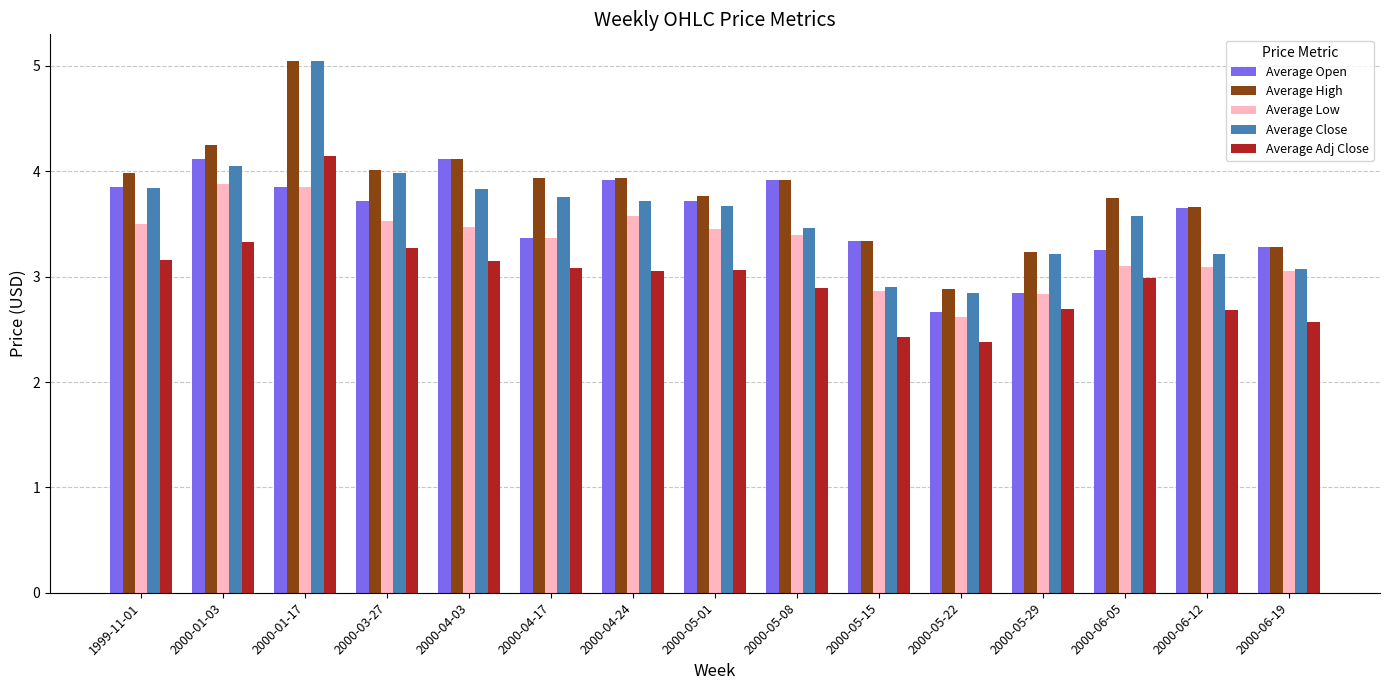

What is the spread (max minus min) of values at 2000-05-08?

1.0